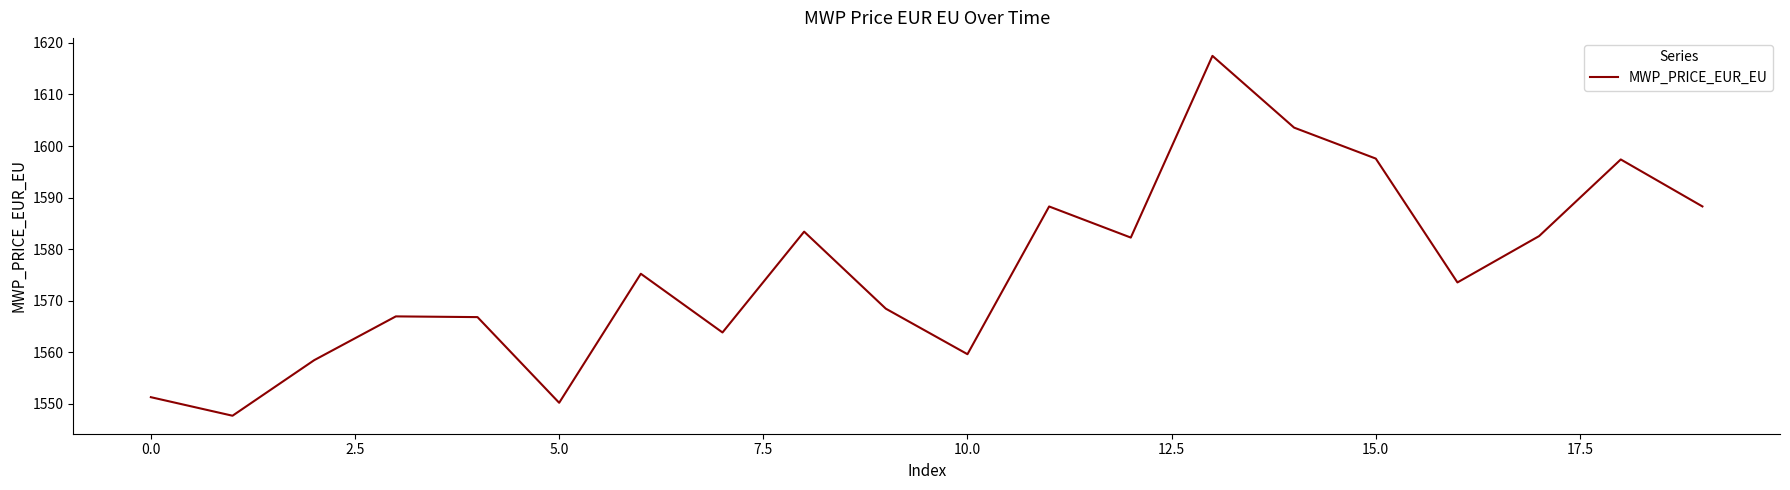

What is the smallest value displayed?

1547.7